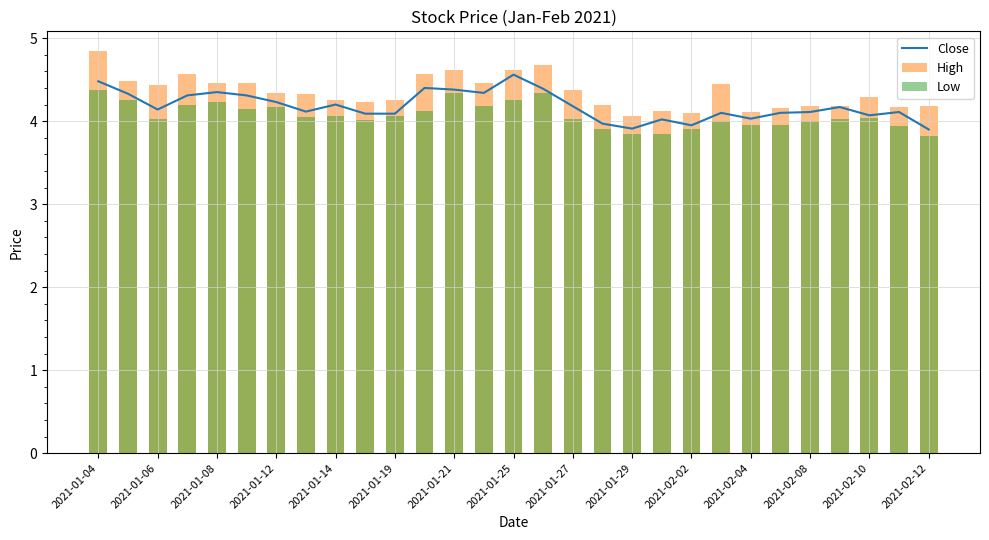

Reading left to right, list all the values displayed in this chart.

Close: 4.5	4.3	4.1	4.3	4.3	4.3	4.2	4.1	4.2	4.1	4.1	4.4	4.4	4.3	4.6	4.4	4.2	4.0	3.9	4.0	4.0	4.1	4.0	4.1	4.1	4.2	4.1	4.1	3.9
High: 4.8	4.5	4.4	4.6	4.5	4.5	4.3	4.3	4.3	4.2	4.2	4.6	4.6	4.5	4.6	4.7	4.4	4.2	4.1	4.1	4.1	4.4	4.1	4.2	4.2	4.2	4.3	4.2	4.2
Low: 4.4	4.2	4.0	4.2	4.2	4.2	4.2	4.1	4.1	4.0	4.1	4.1	4.3	4.2	4.2	4.3	4.0	3.9	3.8	3.8	3.9	4.0	4.0	4.0	4.0	4.0	4.0	3.9	3.8